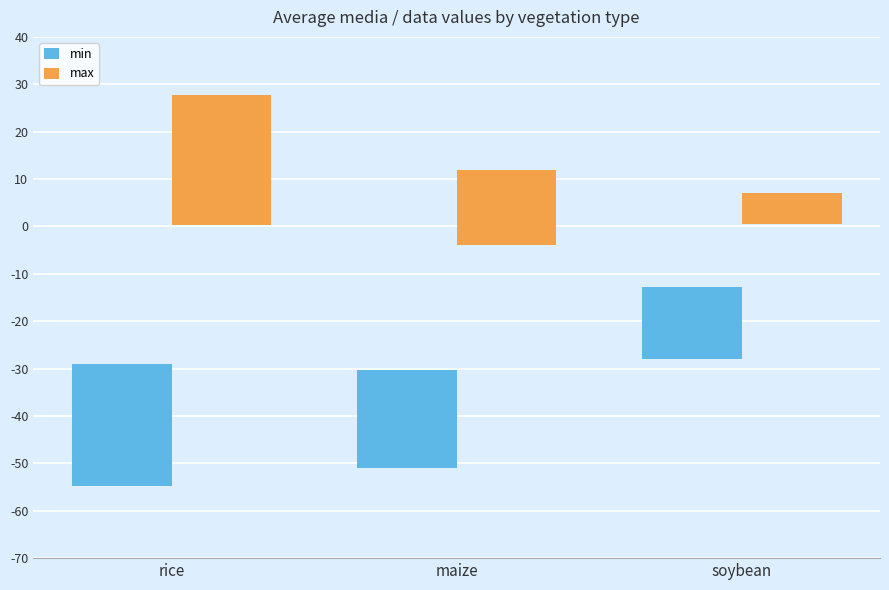

Is it true that min equals 25.8 at rice?

True